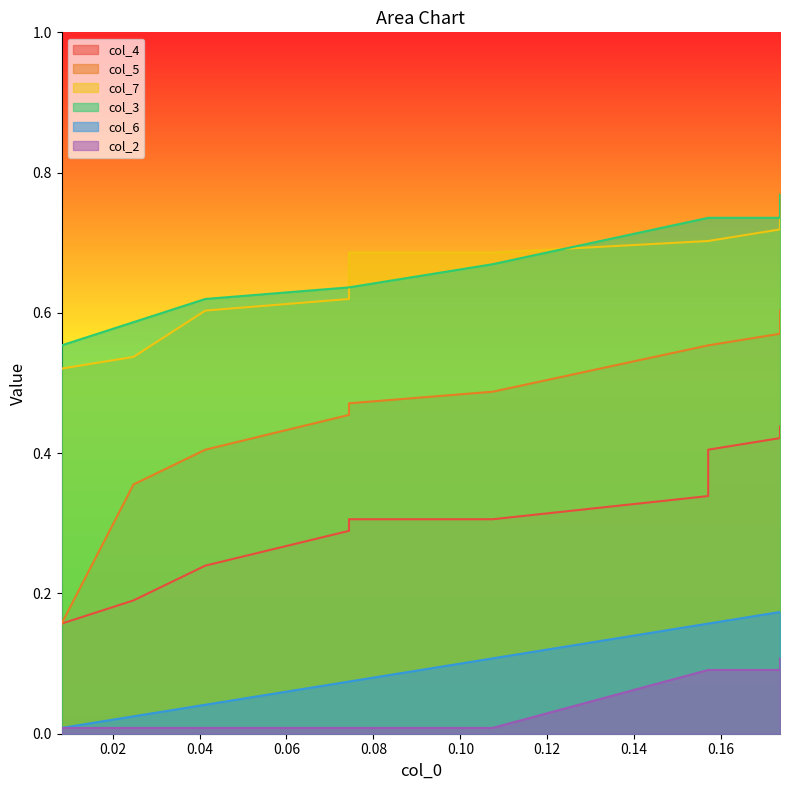

What is the spread (max minus min) of values at 0.18?

0.7